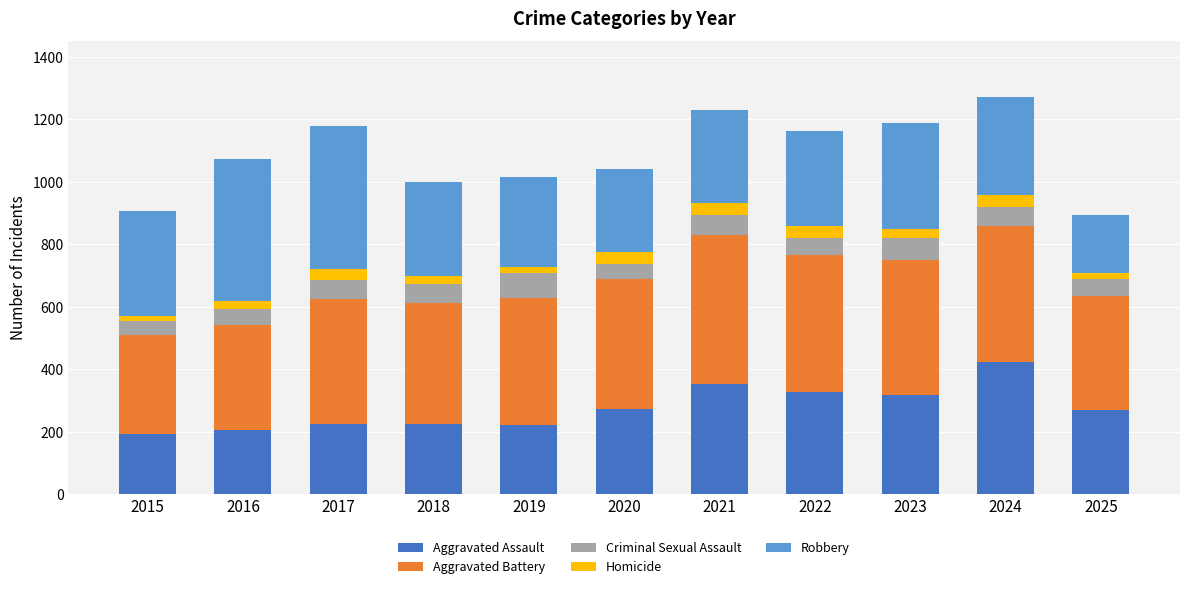

Which category has the highest value in the Aggravated Assault series?

2024